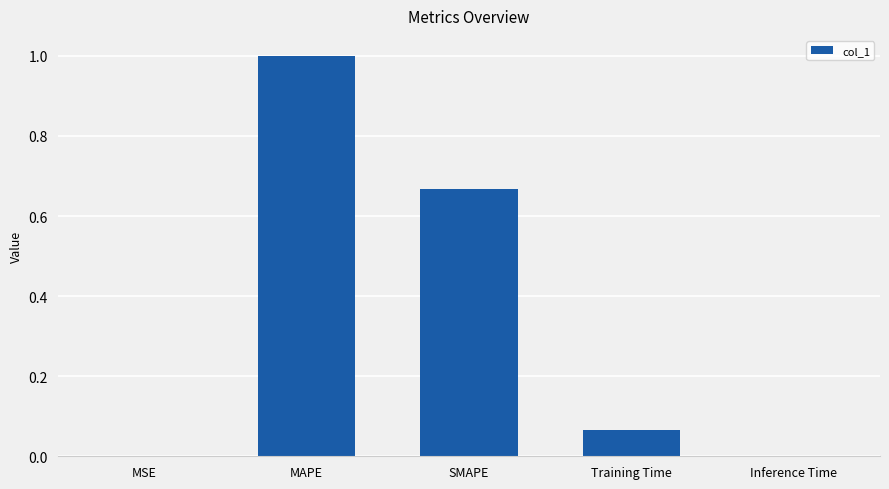

What is the sum of all values?

1.7